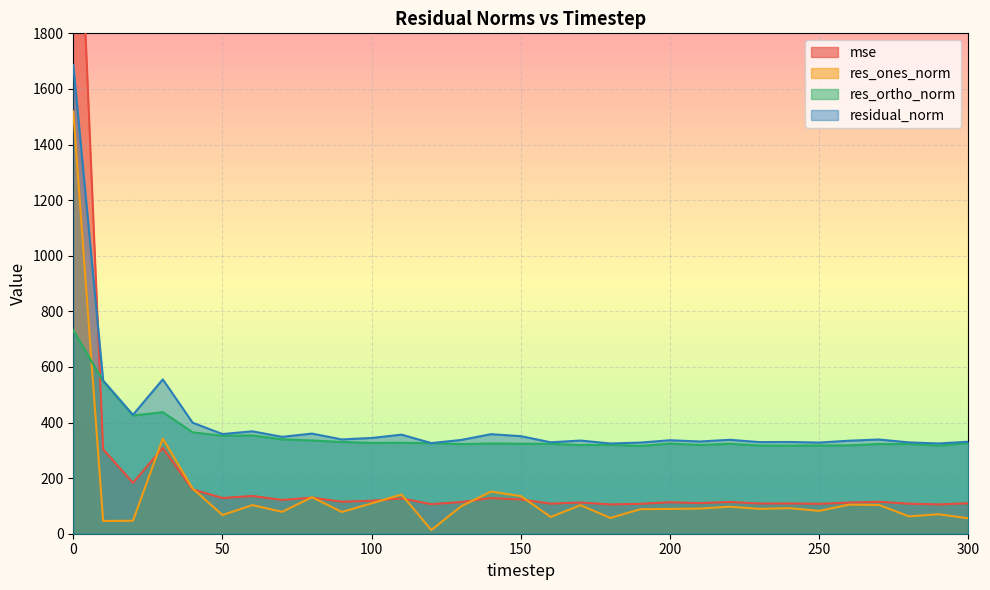

What is the maximum value for residual_norm?

1686.2